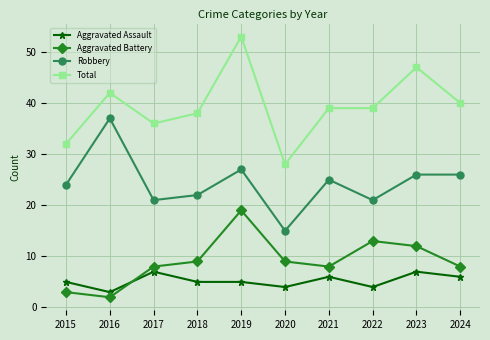

Reading left to right, extract all data points from this chart.

Aggravated Assault: 5	3	7	5	5	4	6	4	7	6
Aggravated Battery: 3	2	8	9	19	9	8	13	12	8
Robbery: 24	37	21	22	27	15	25	21	26	26
Total: 32	42	36	38	53	28	39	39	47	40